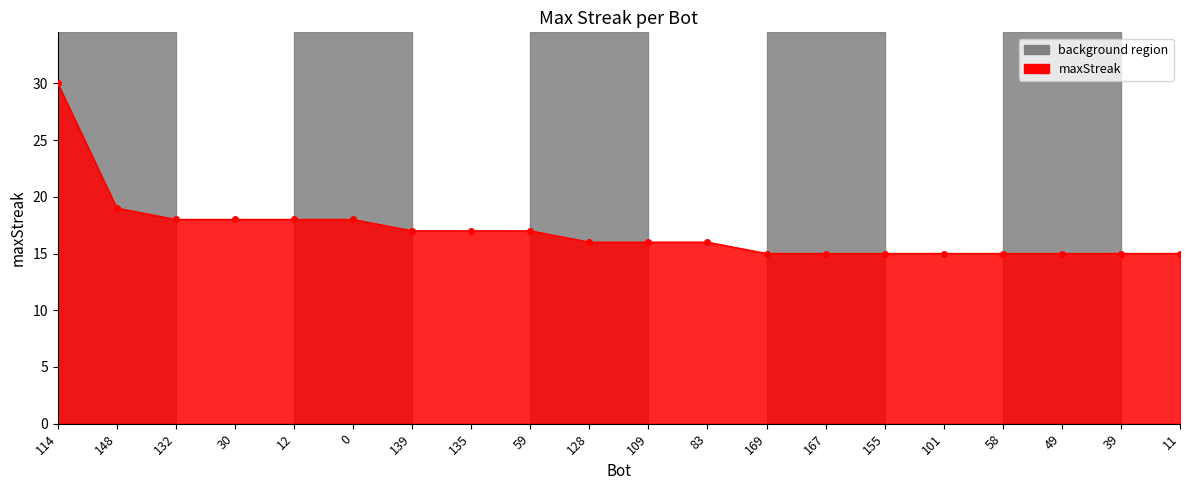

What is the minimum value shown in the chart?

15